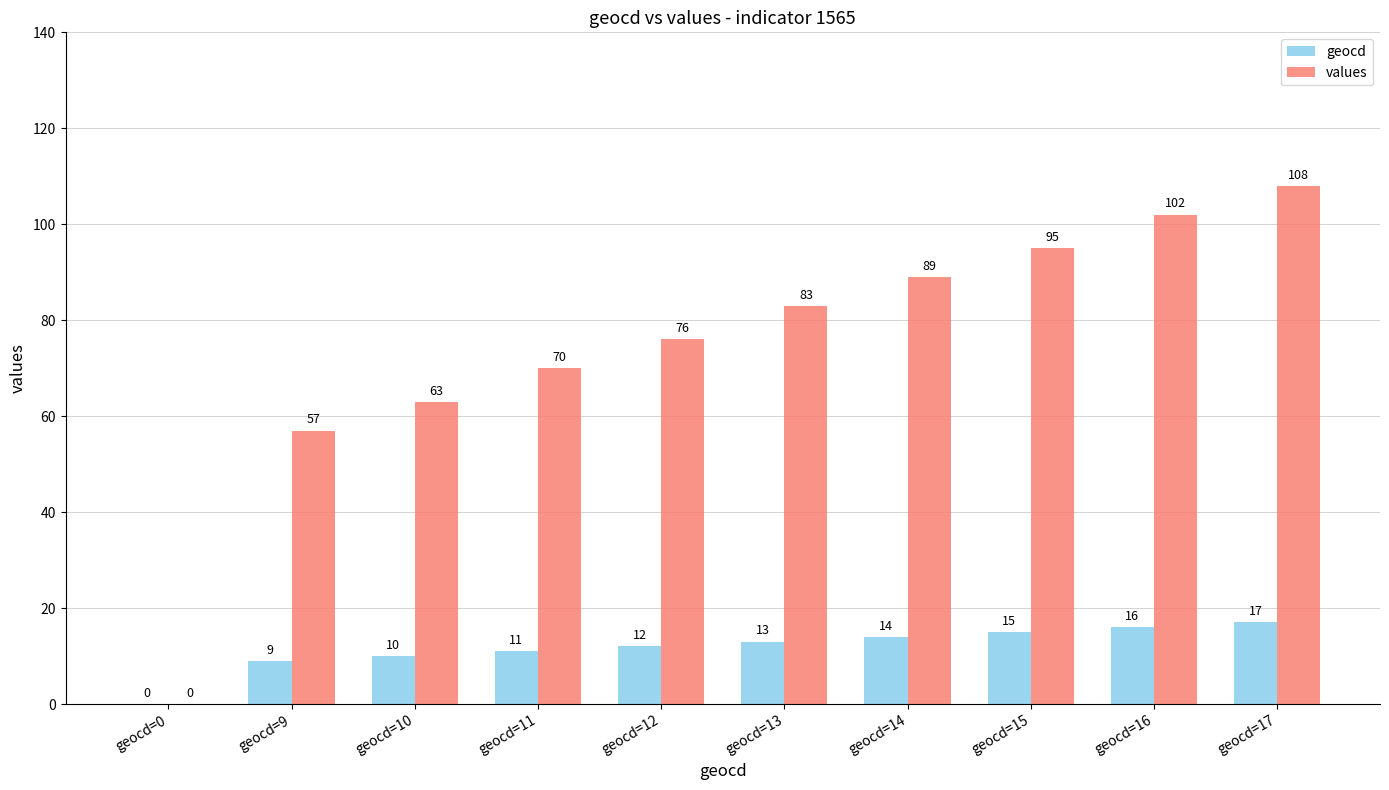

Which series has the largest total across all categories?

values